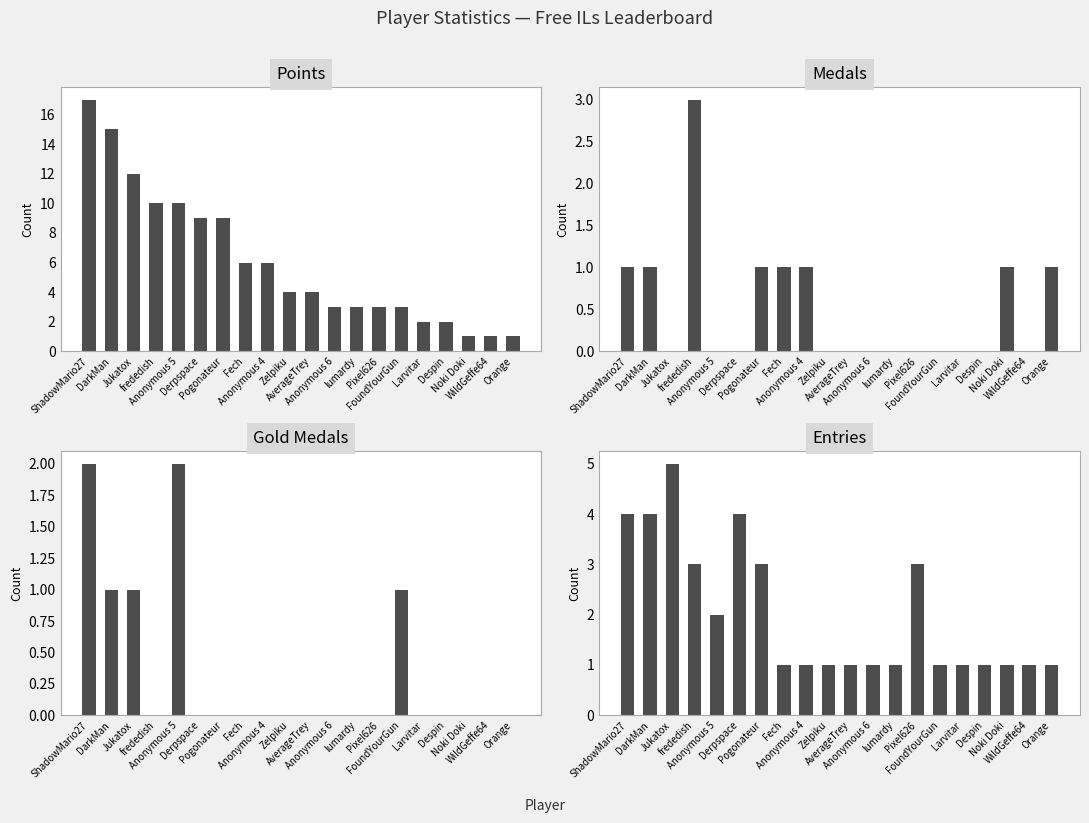

At which category is the sum across all series the highest?

ShadowMario27